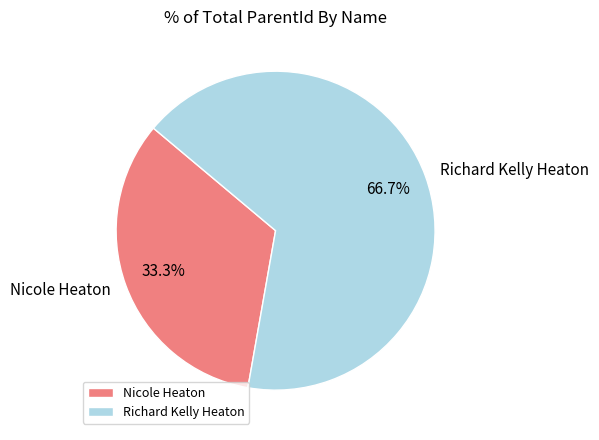

The Richard Kelly Heaton slice represents 67% of the pie. True or false?

True